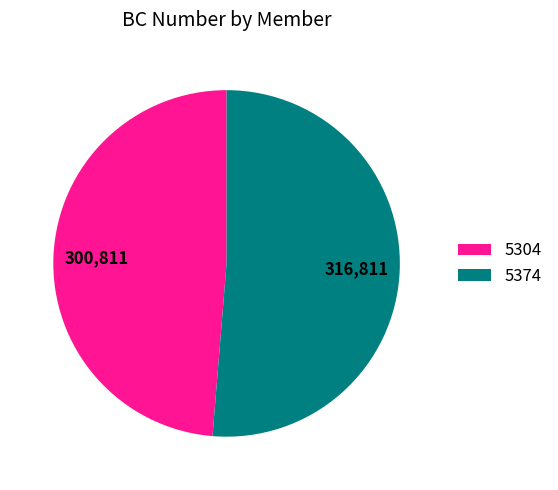

What is the majority slice?

5374